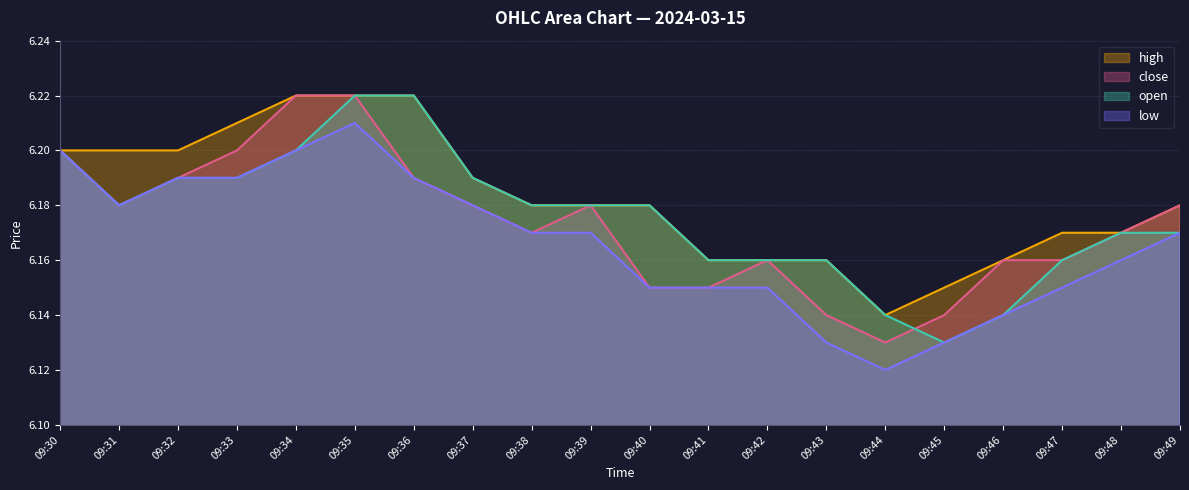

How many interior local peaks does the low series have?

1